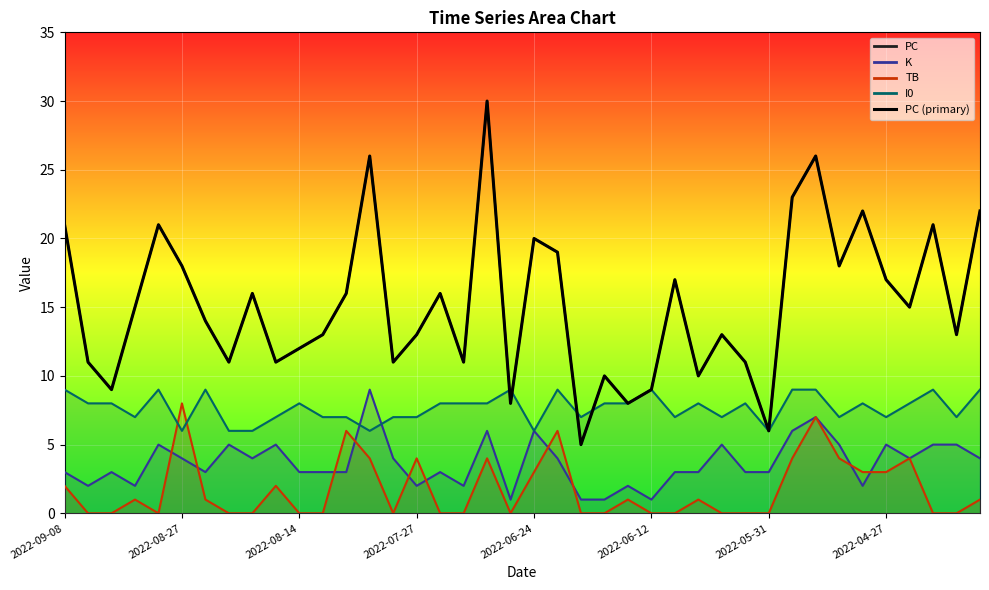

Reading left to right, list all the values displayed in this chart.

21	11	9	15	21	18	14	11	16	11	12	13	16	26	11	13	16	11	30	8	20	19	5	10	8	9	17	10	13	11	6	23	26	18	22	17	15	21	13	22